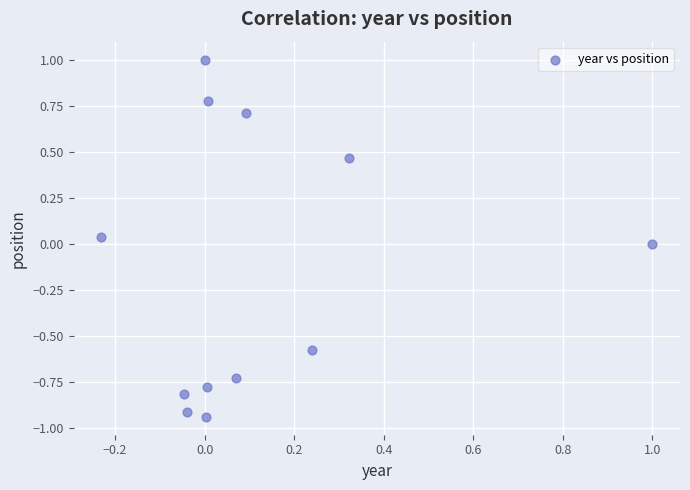

What is the range of X values (max minus min)?

1.2